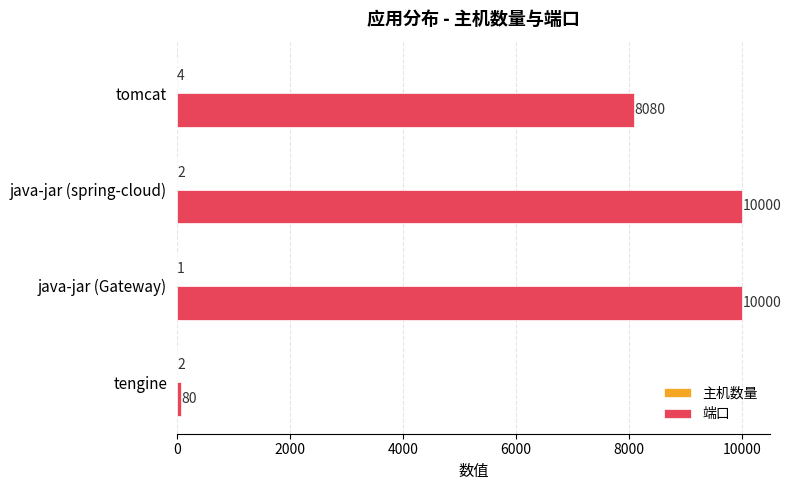

The 端口 series shows 8080 at tomcat. True or false?

True